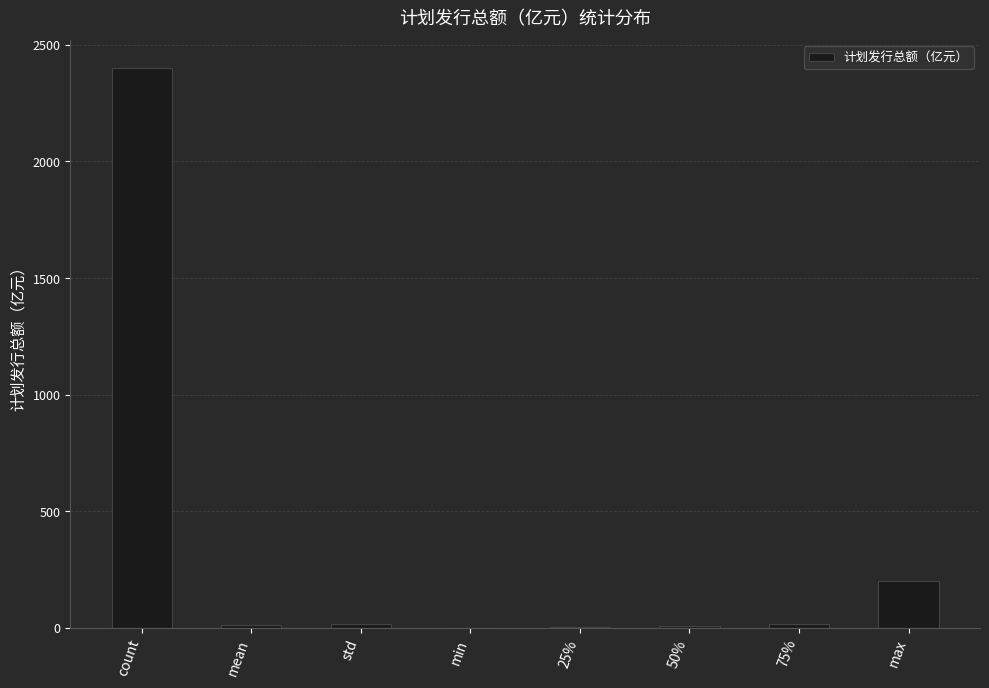

The chart shows a value of 17.0 at 75%. True or false?

True